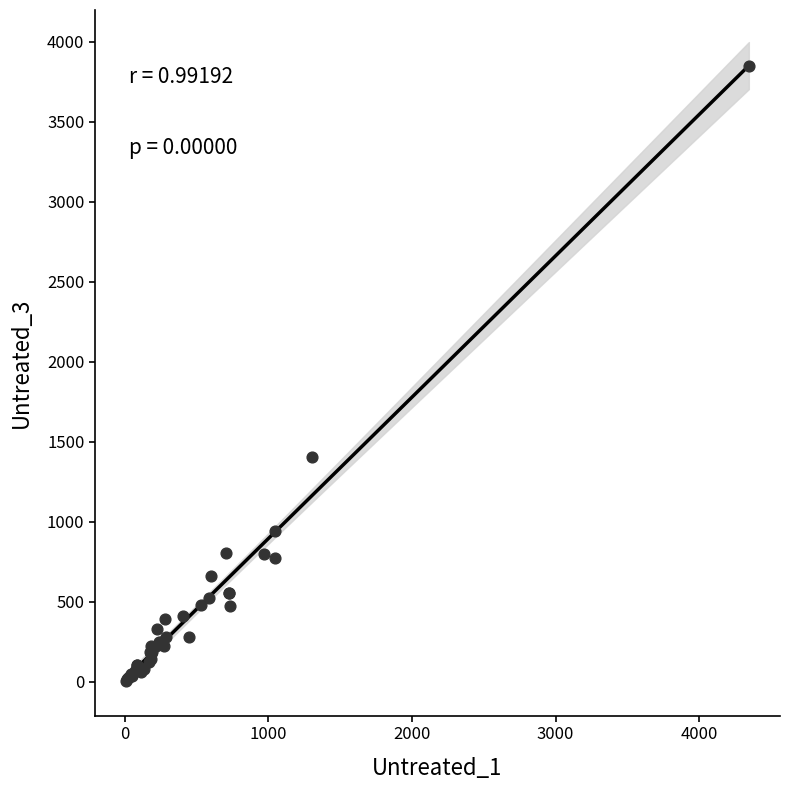

What Y value in the scatter plot is closest to 1926?

1405.4